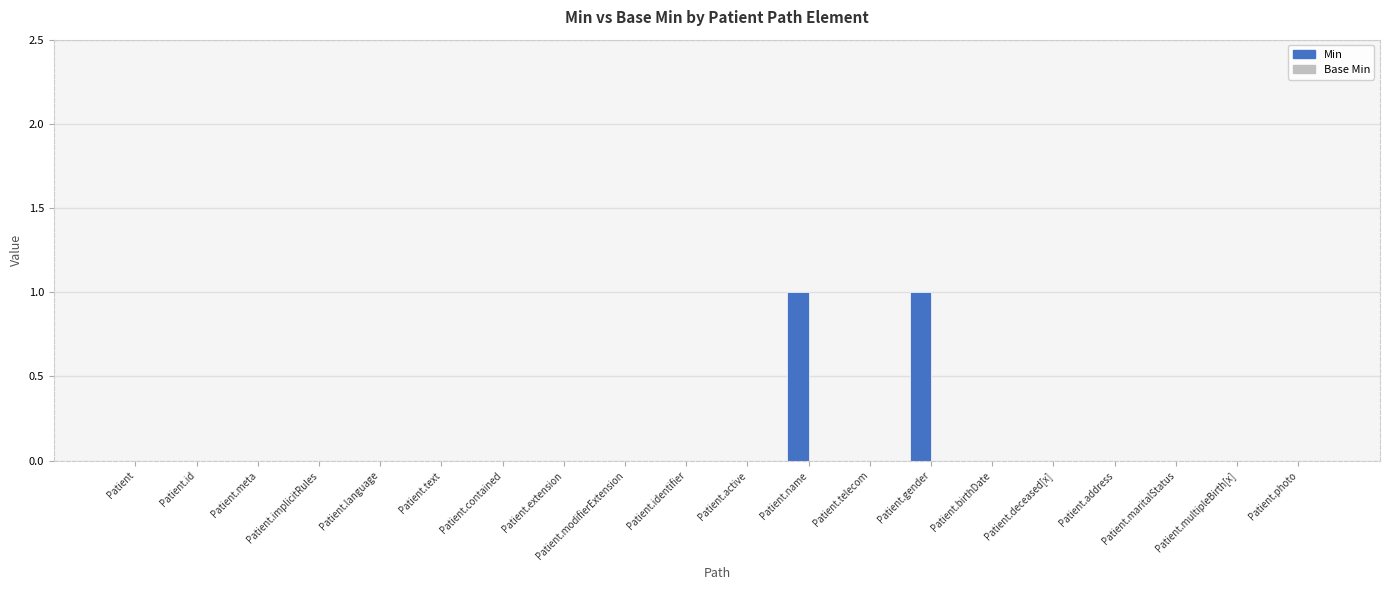

True or false: the data shows 0 at Patient.birthDate.

True